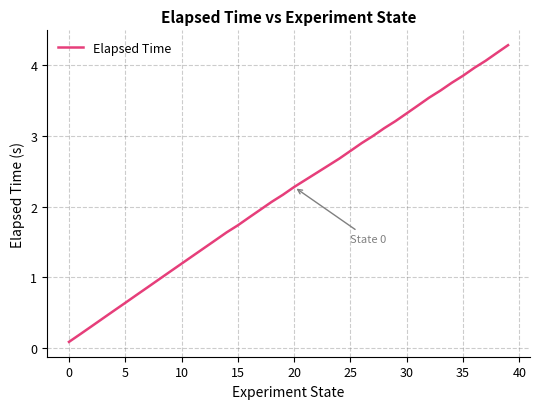

True or false: the data has more than 1 interior local peaks.

False